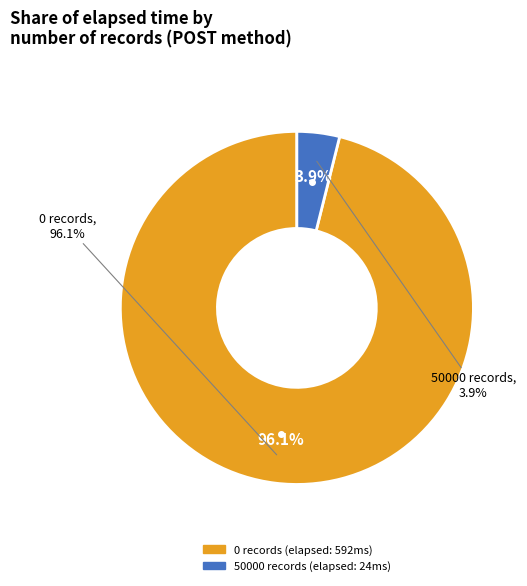

To the nearest percent, what is the difference between the 0 and 50000 slice percentages?

92%